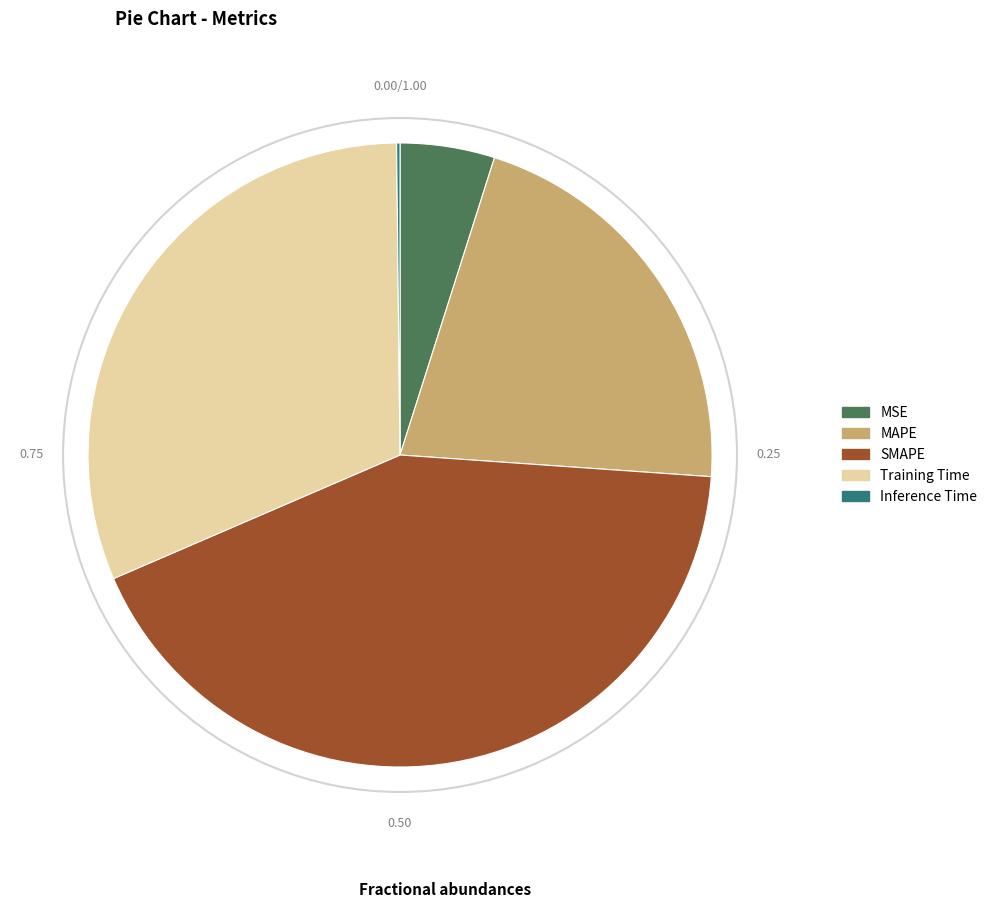

Approximately how many times larger is the value at SMAPE compared to Training Time?

1.4